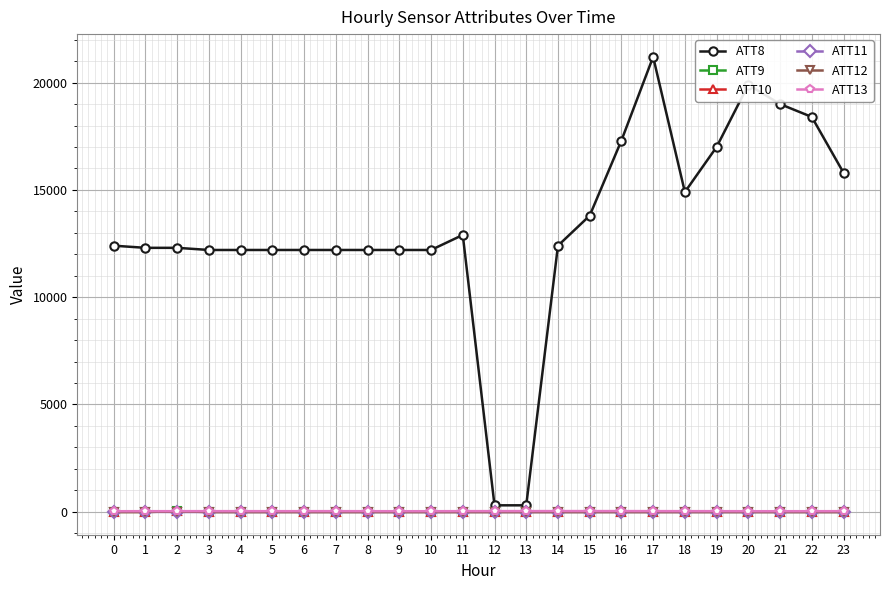

At how many categories does at least one series exceed 1280?

22